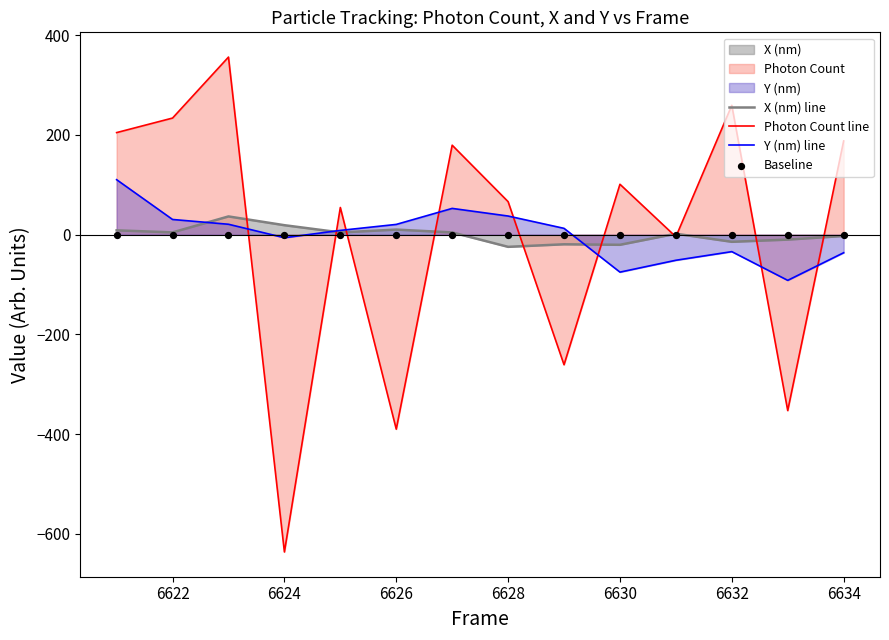

Is it true that Photon Count line equals 233.9 at 6622?

True